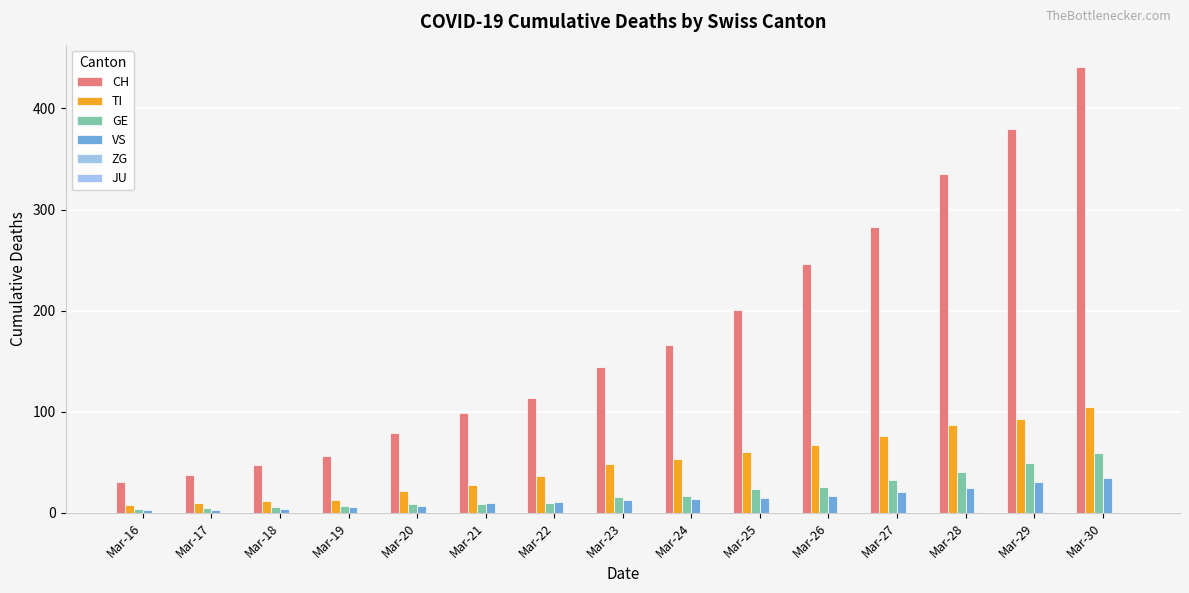

Count the number of data series in this chart.

5